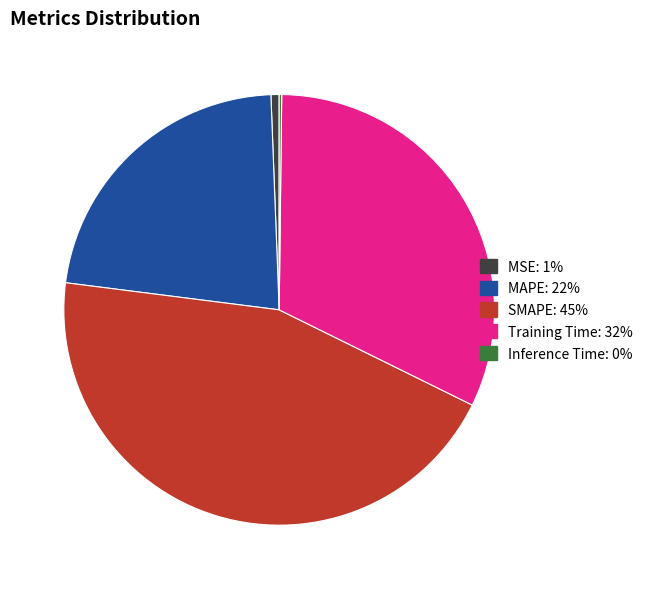

Combined, do MSE and MAPE account for over 50%?

No